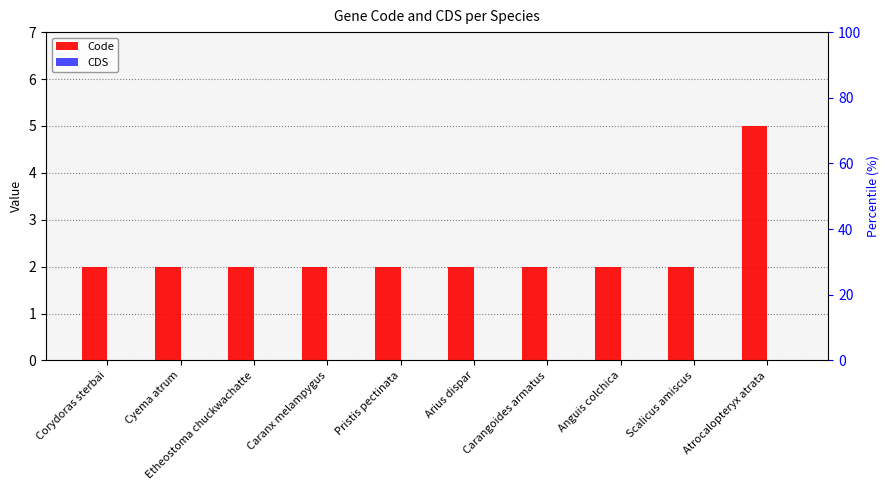

Reading left to right, extract all data points from this chart.

Code: Corydoras sterbai=2	Cyema atrum=2	Etheostoma chuckwachatte=2	Caranx melampygus=2	Pristis pectinata=2	Arius dispar=2	Carangoides armatus=2	Anguis colchica=2	Scalicus amiscus=2	Atrocalopteryx atrata=5
CDS: Corydoras sterbai=0	Cyema atrum=0	Etheostoma chuckwachatte=0	Caranx melampygus=0	Pristis pectinata=0	Arius dispar=0	Carangoides armatus=0	Anguis colchica=0	Scalicus amiscus=0	Atrocalopteryx atrata=0